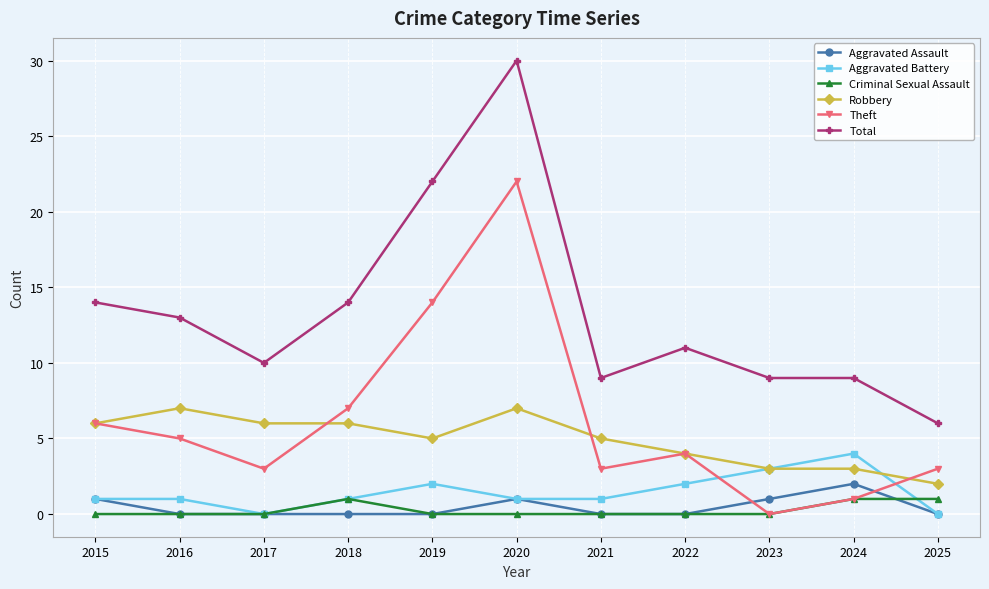

How many series are shown in this chart?

6